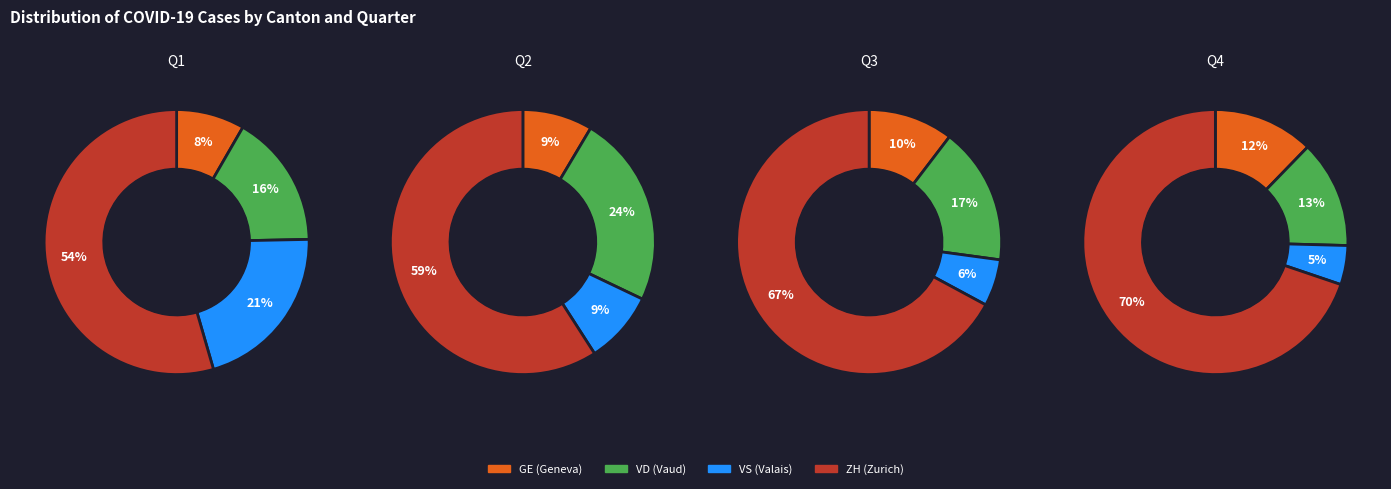

Between 3 and 32, which series saw the biggest shift?

ZH